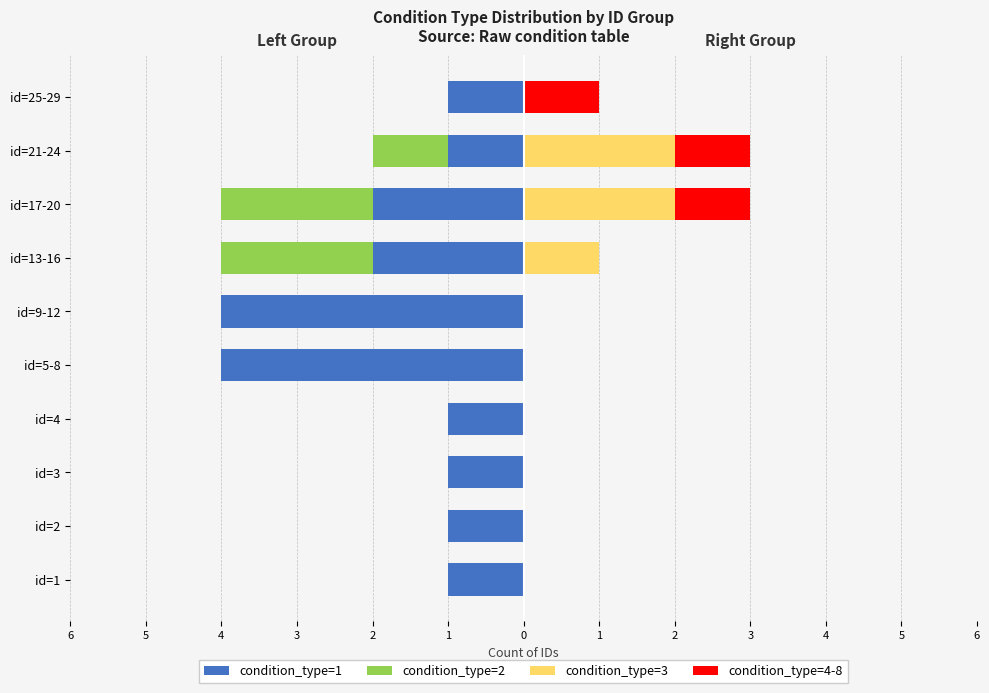

Which has a higher value, id=21-24 or id=1?

id=21-24